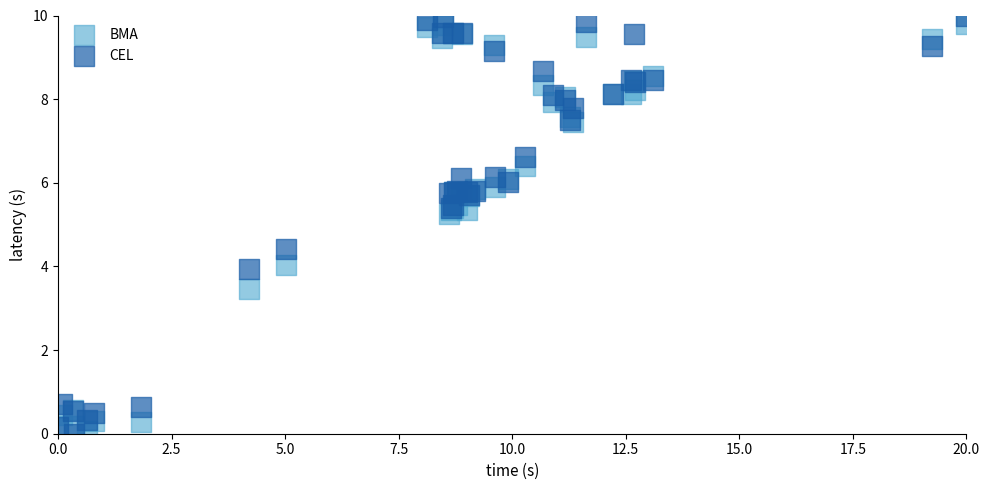

What is the X range (max minus min) for the scatter plot?

20.0